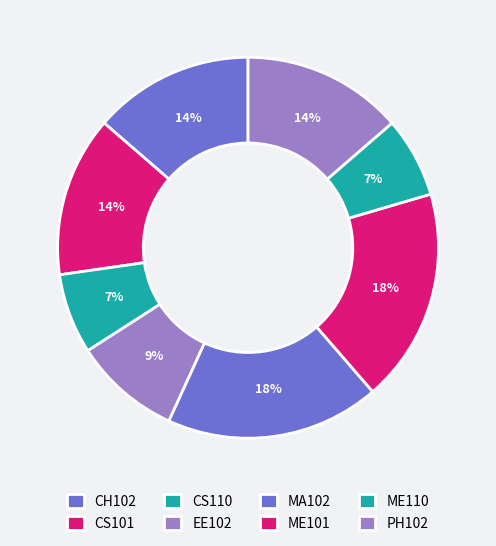

How many slices are in this pie chart?

8